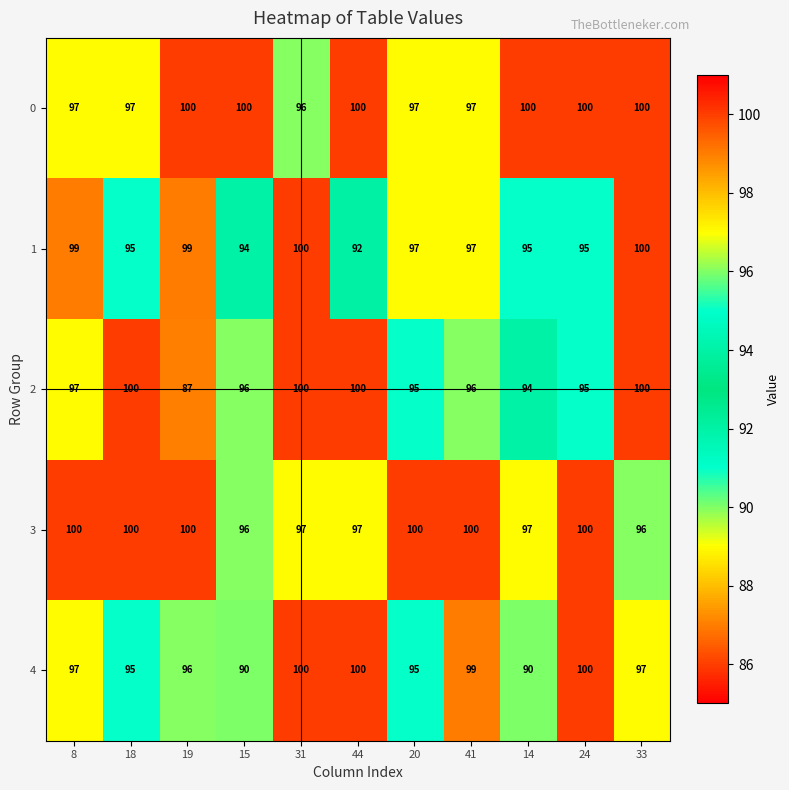

What is the difference between the highest and lowest values at 18?

5